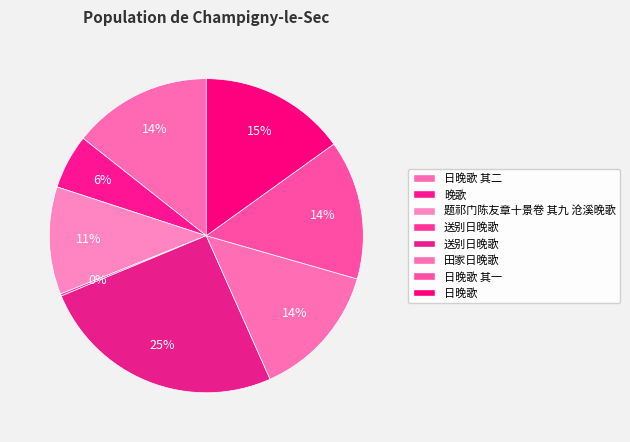

How many slices are in this pie chart?

8